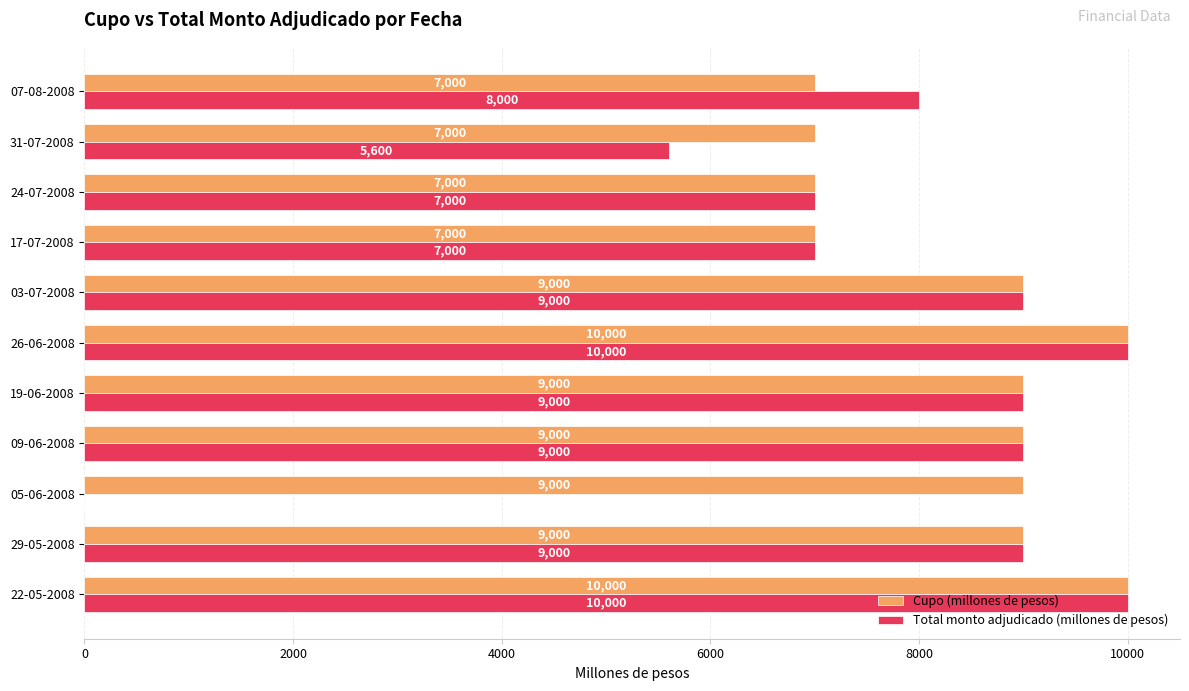

At which label is Total monto adjudicado (millones de pesos) closest to 5000?

31-07-2008